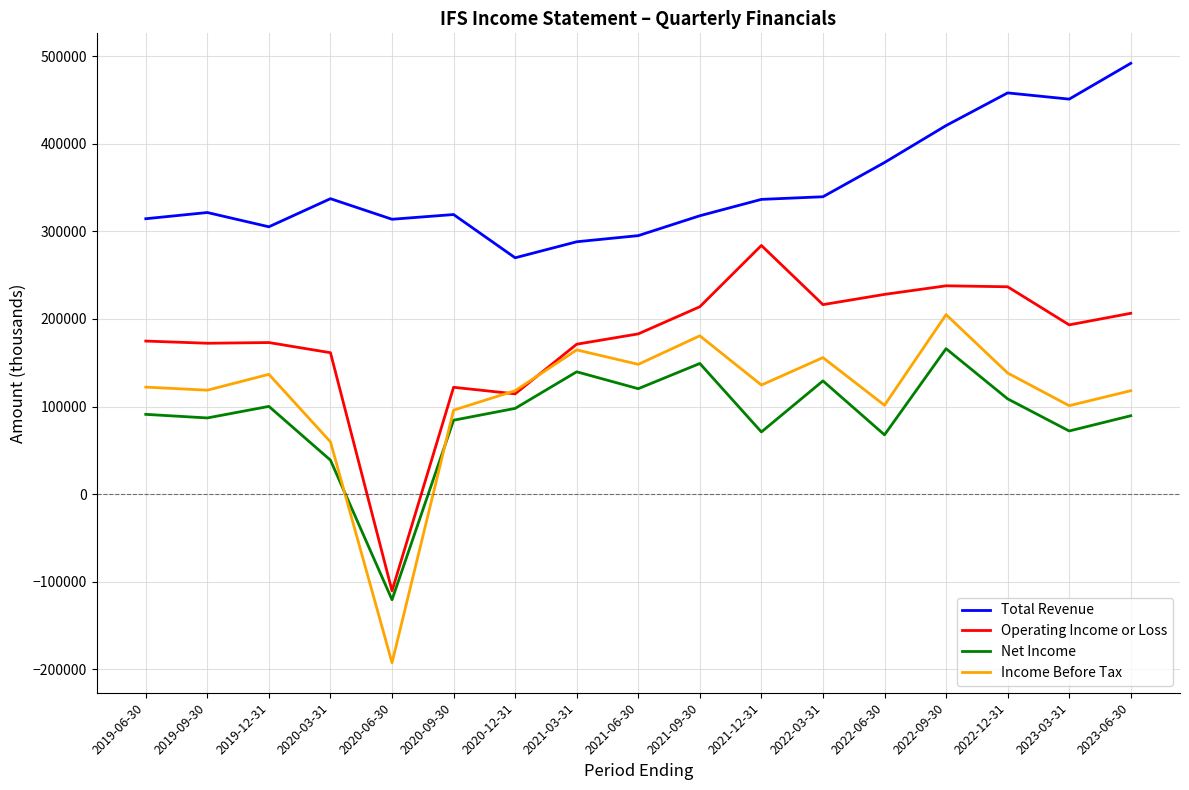

What value does the Operating Income or Loss series have at 2022-06-30, to the nearest 10?

228100